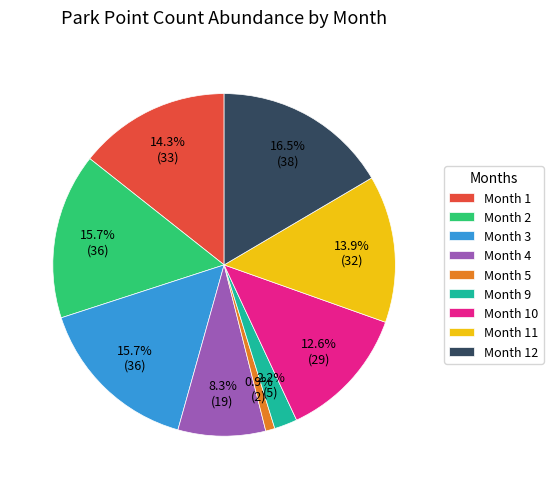

Approximately how many times larger is the value at Month 12 compared to Month 10?

1.3